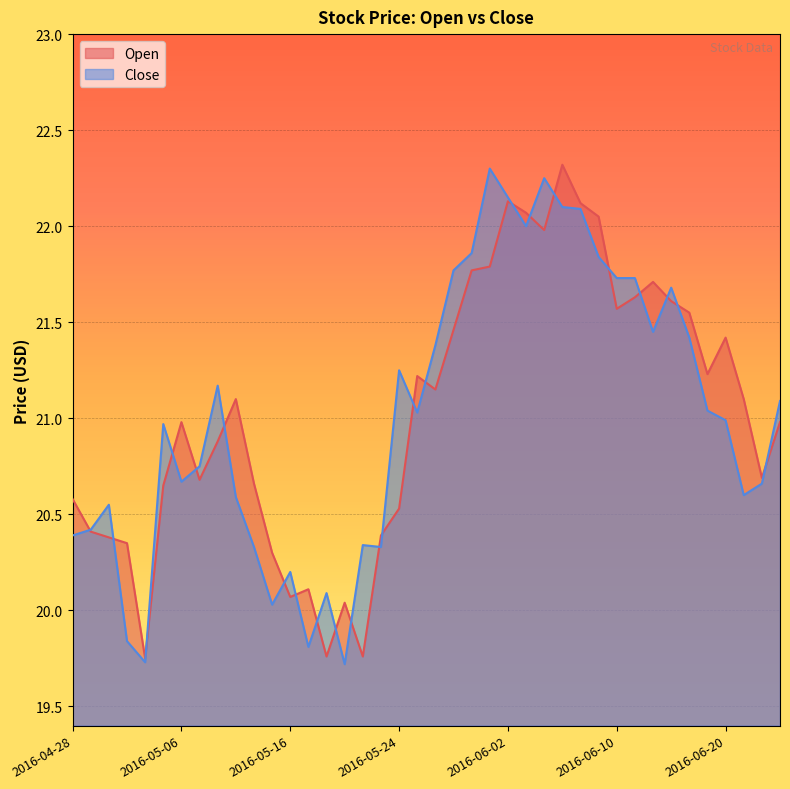

What is the difference between the Open values at 2016-05-19 and 2016-05-23?

0.3